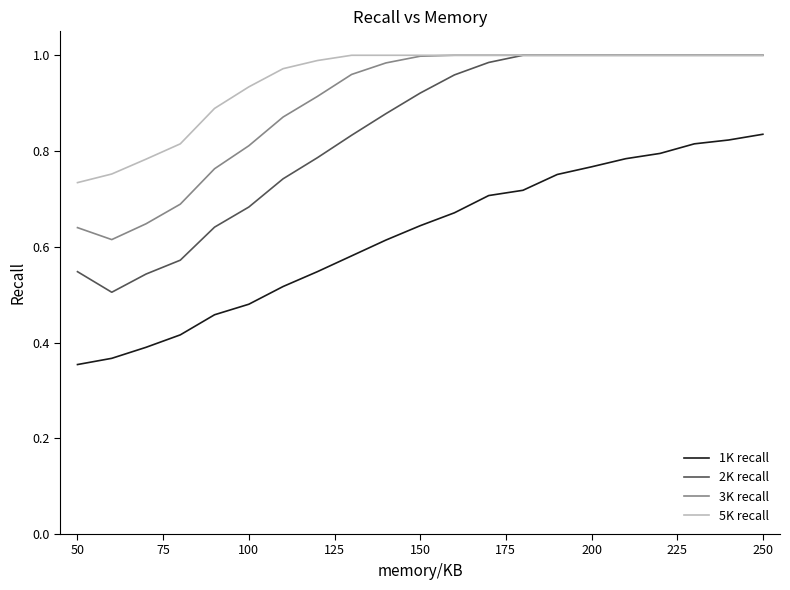

How many lines are shown in the chart?

4